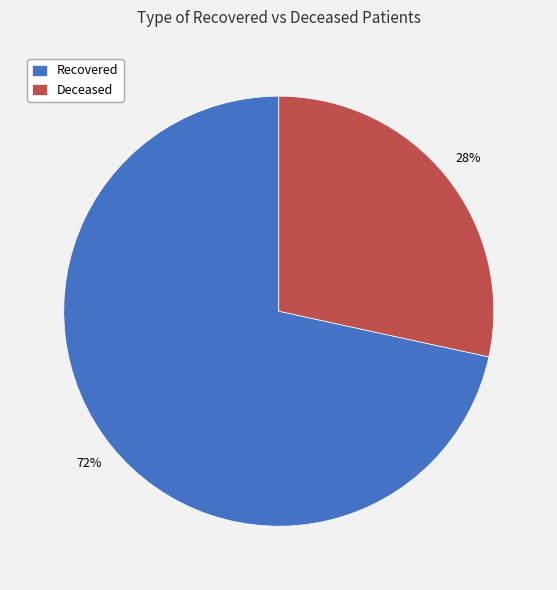

Which slice is the smallest?

Deceased